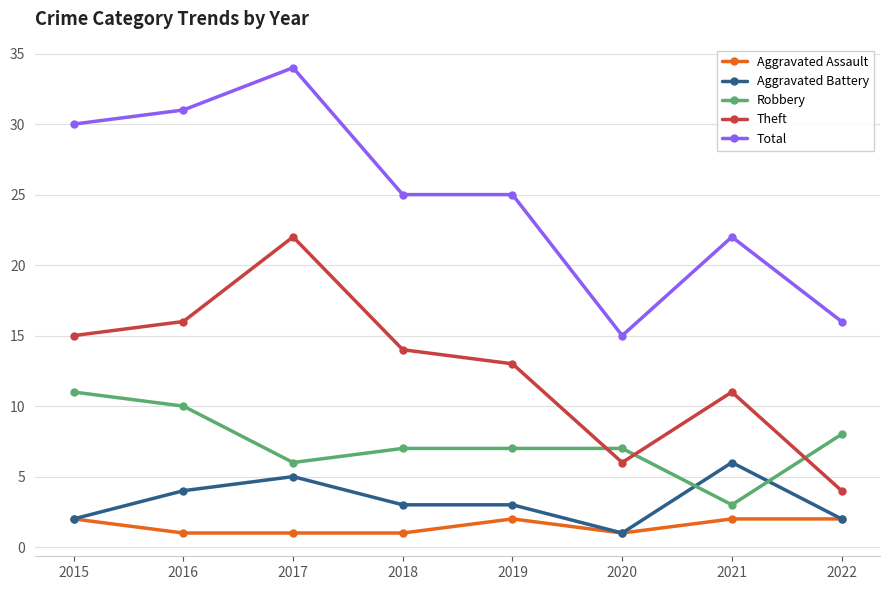

Which series has the widest spread of values?

Total